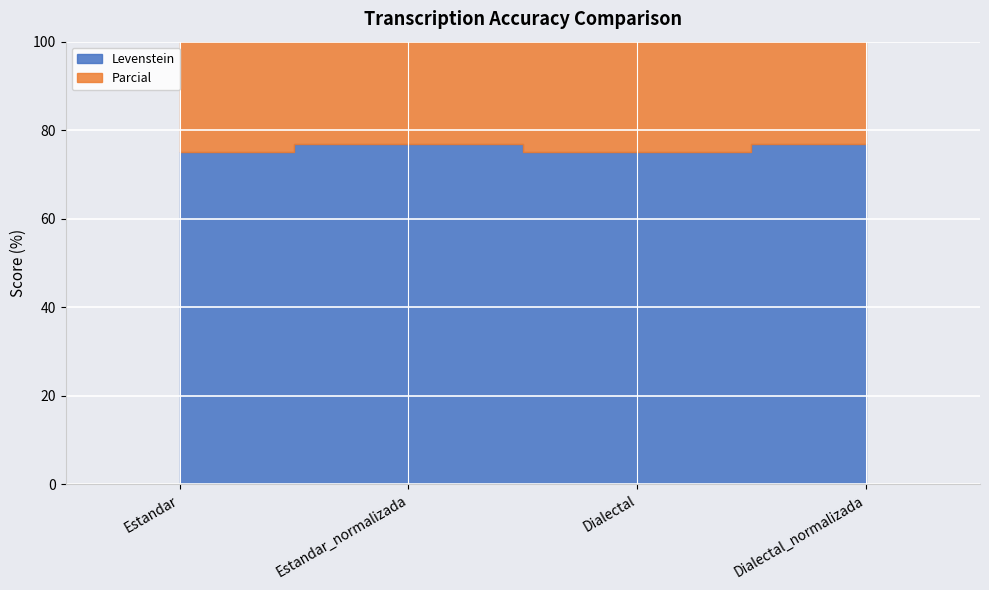

What is the difference between the maximum and minimum values in the Parcial series?

3.6